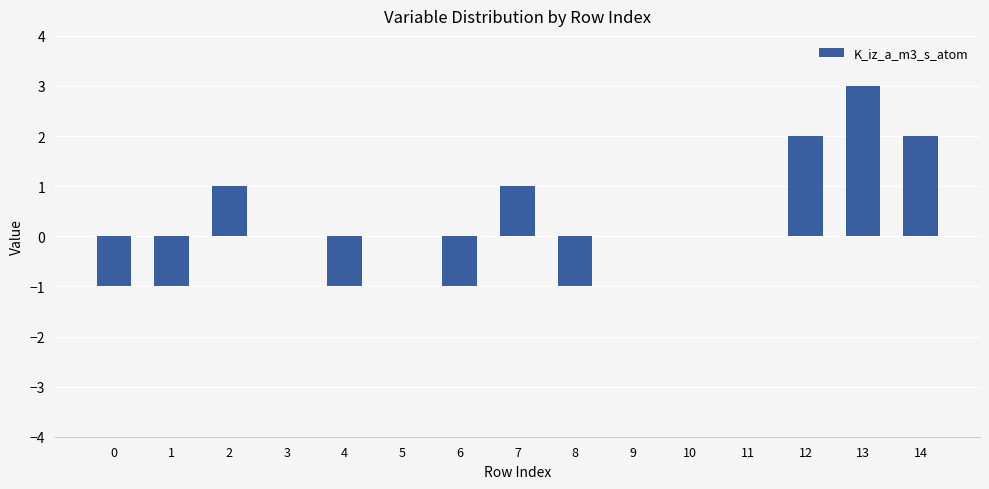

Where does the data first go above 0?

2